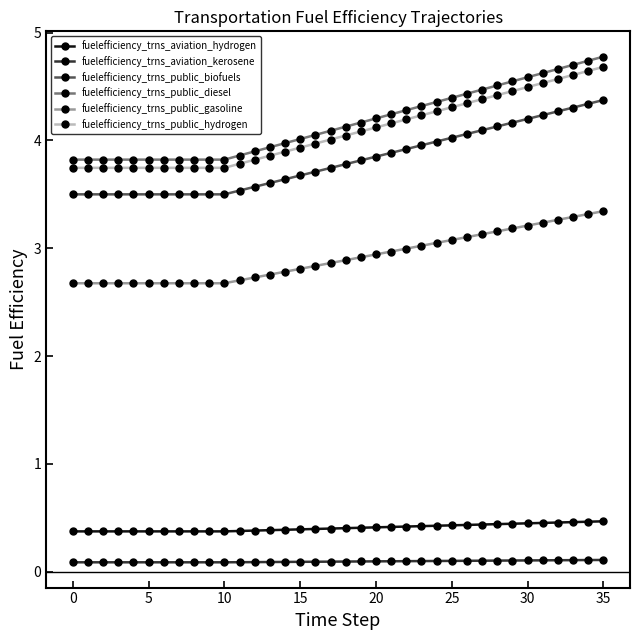

What is the value of the fuelefficiency_trns_public_diesel point at the 22nd from the left?

4.2